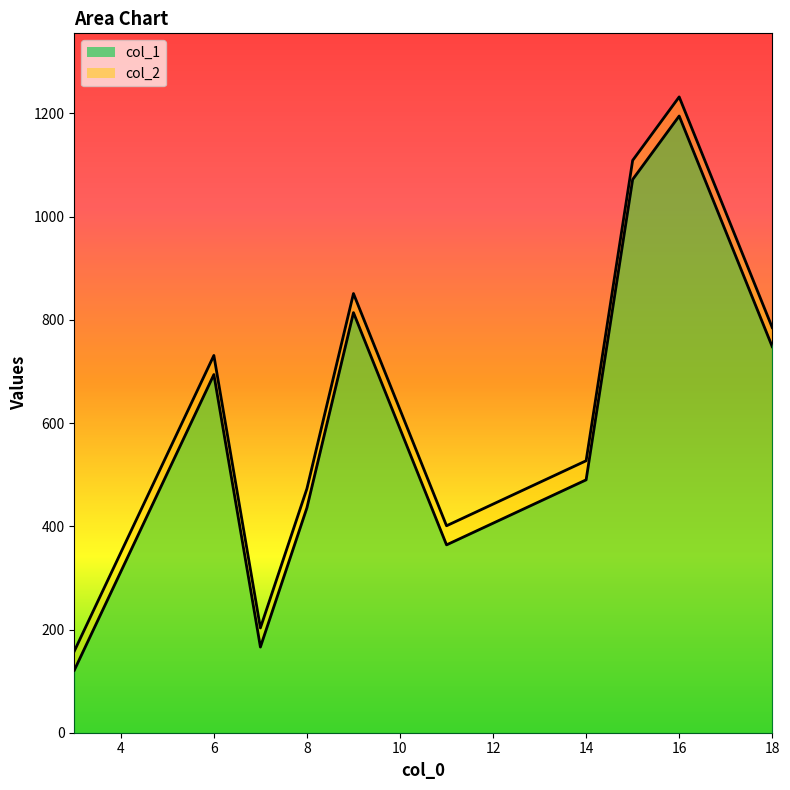

True or false: col_2 and col_1 intersect in this chart.

False